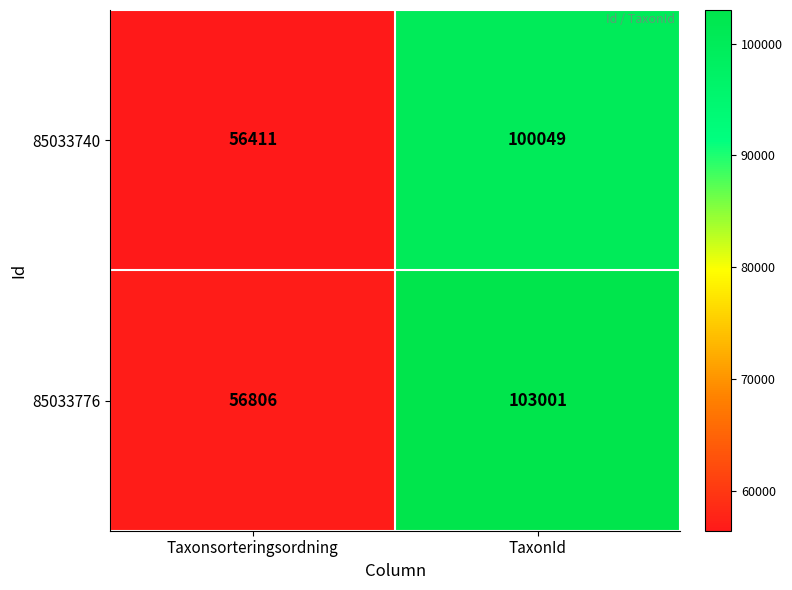

Which category has the lowest value across all series?

Taxonsorteringsordning